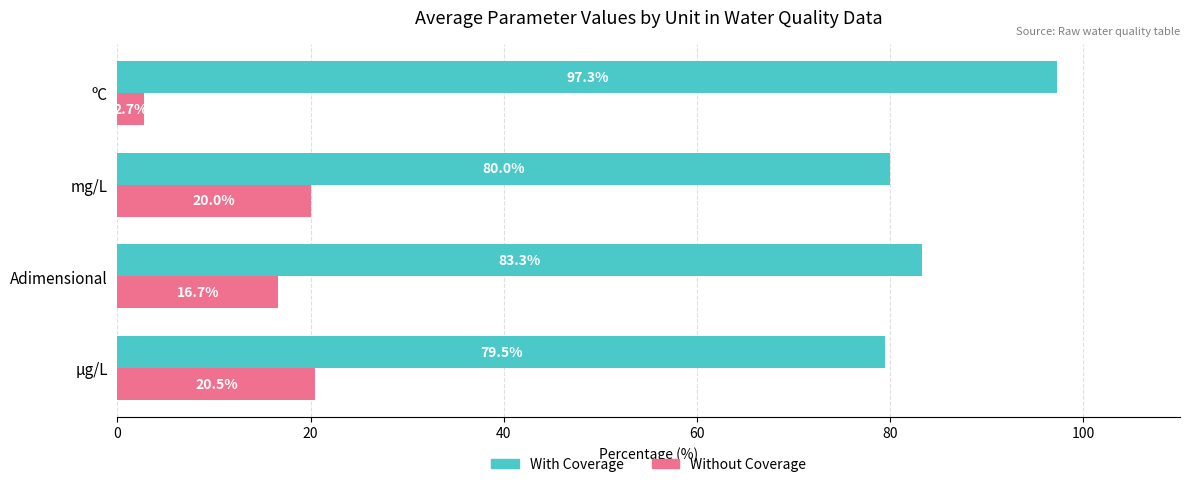

What are all the series names shown in the legend?

With Coverage, Without Coverage